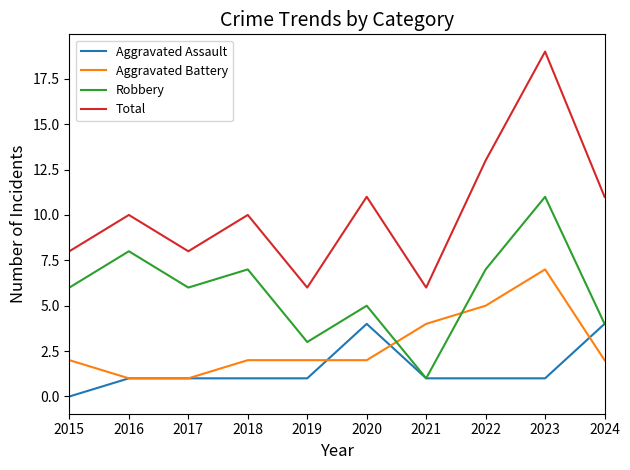

What is the total value across all series at 2015?

16